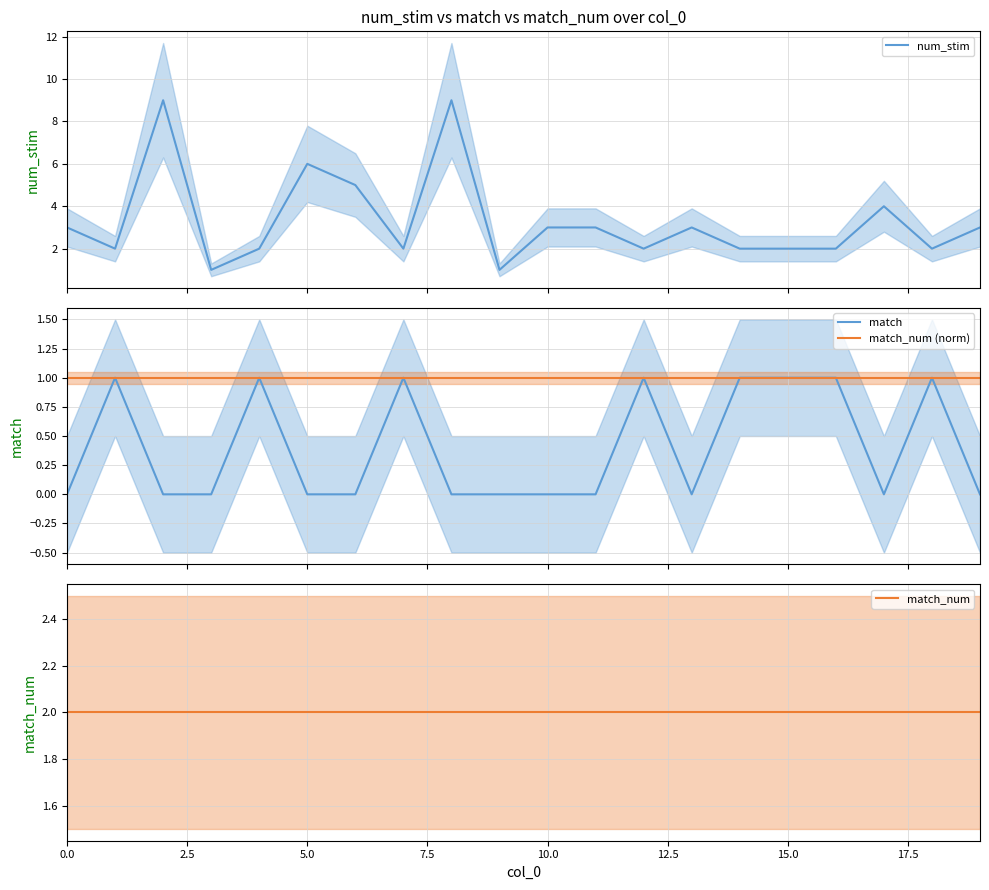

Is the value of match_num (norm) at 20.0 greater than the value of match_num at 9?

No